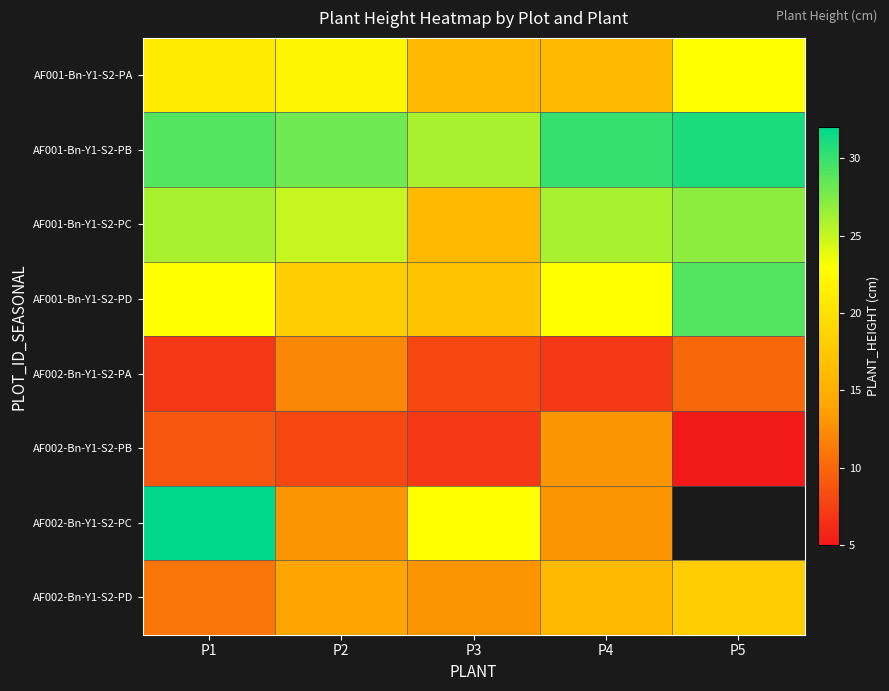

How many data points in AF002-Bn-Y1-S2-PC are above 23?

1